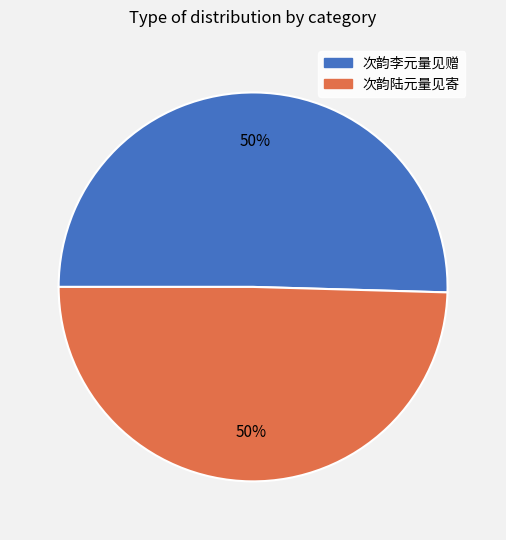

Count the number of slices in the pie.

2